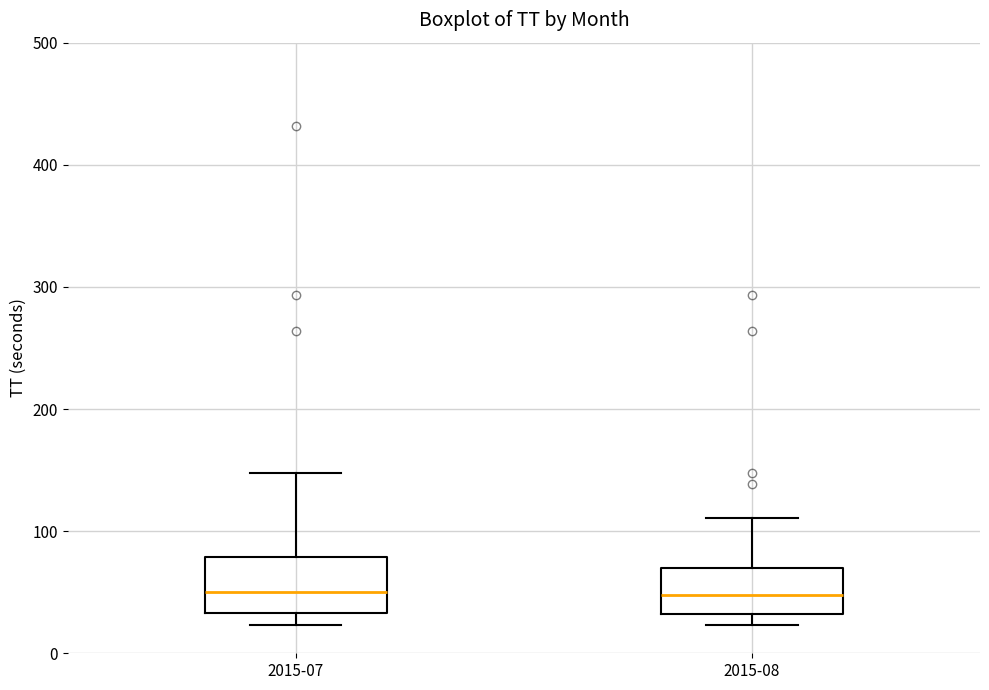

Reading left to right, transcribe this box plot: for each box, give where its median line is, the range the box spans, and where its two whiskers end, as read against the y-axis. The values are not printed on the chart, so give them approximately, as read against the axis.

2015-07: median 50, box 30 to 80, whiskers 20 to 150
2015-08: median 50, box 30 to 70, whiskers 20 to 110